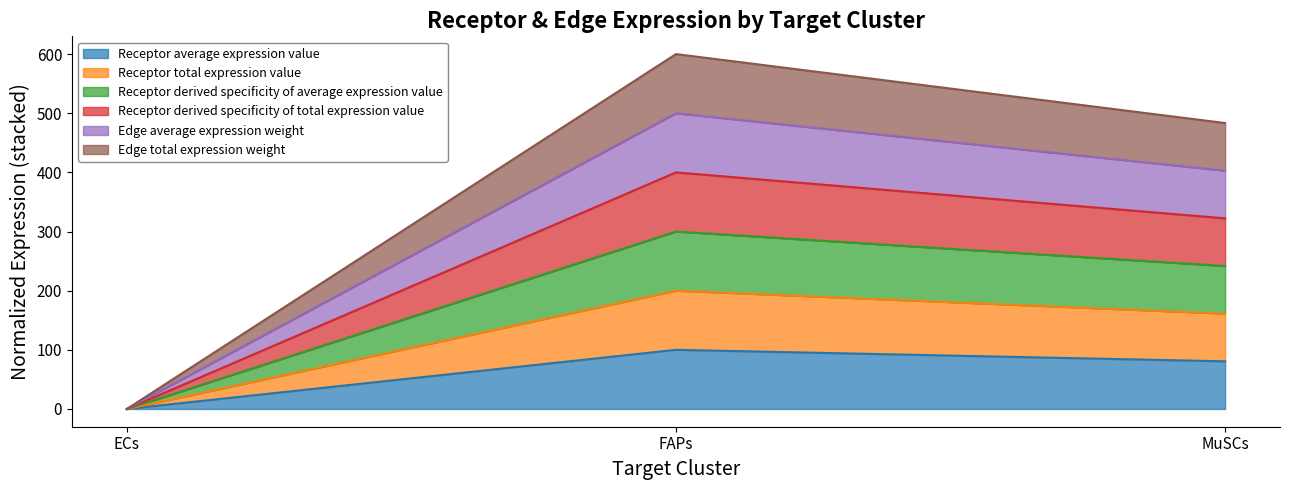

How many data points in Edge total expression weight are less than 483?

1